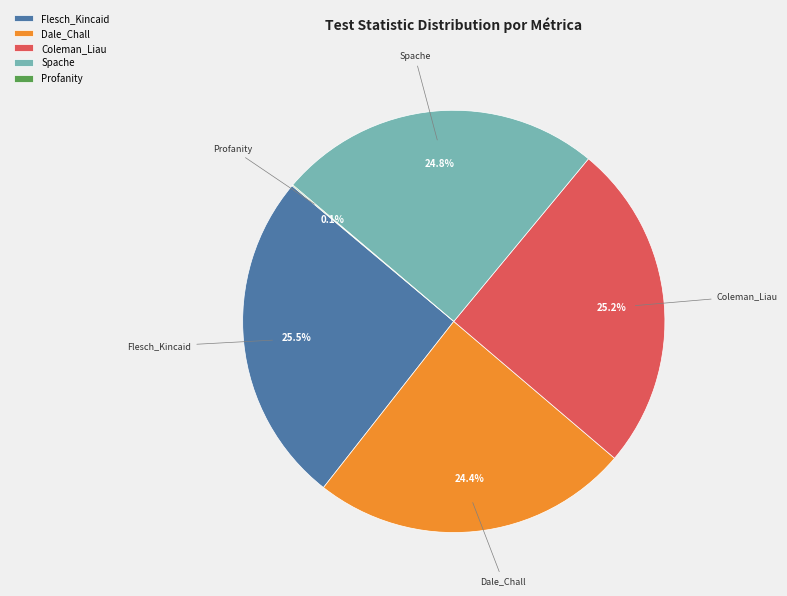

What is the ratio of the value at Spache to the value at Dale_Chall?

1.0